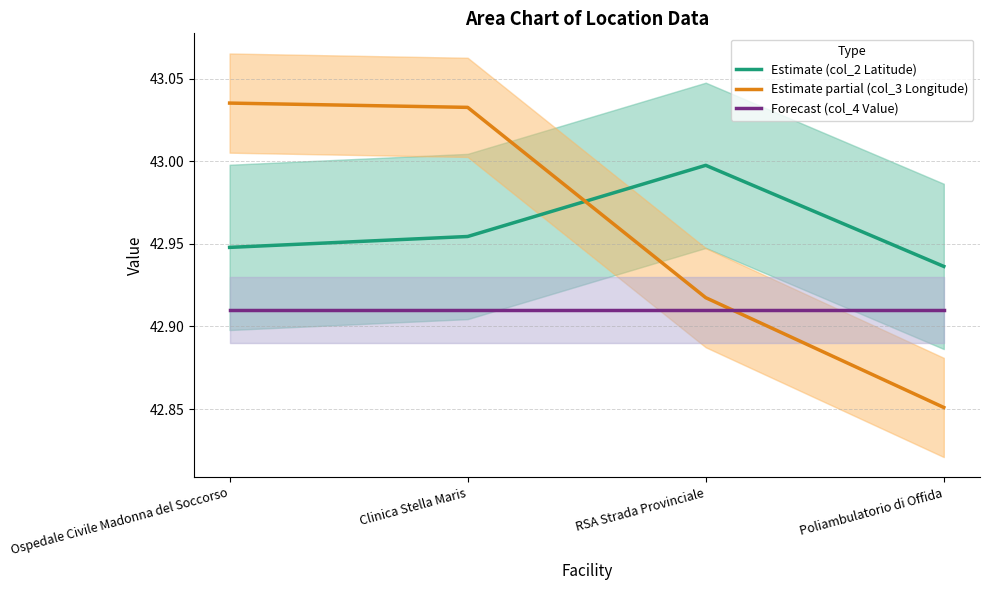

At how many categories does at least one series exceed 43?

2